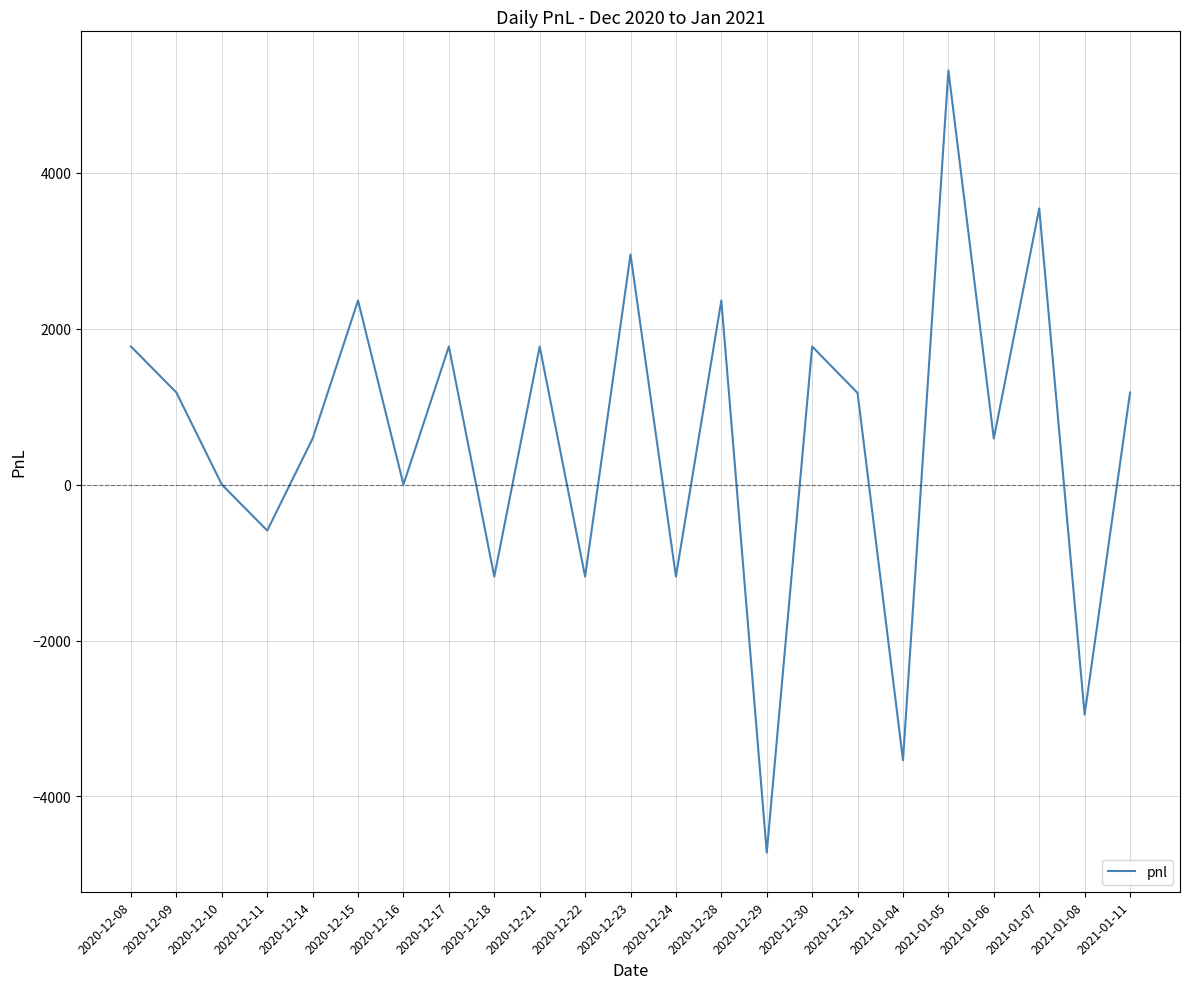

Which label corresponds to the smallest value in the chart?

2020-12-29